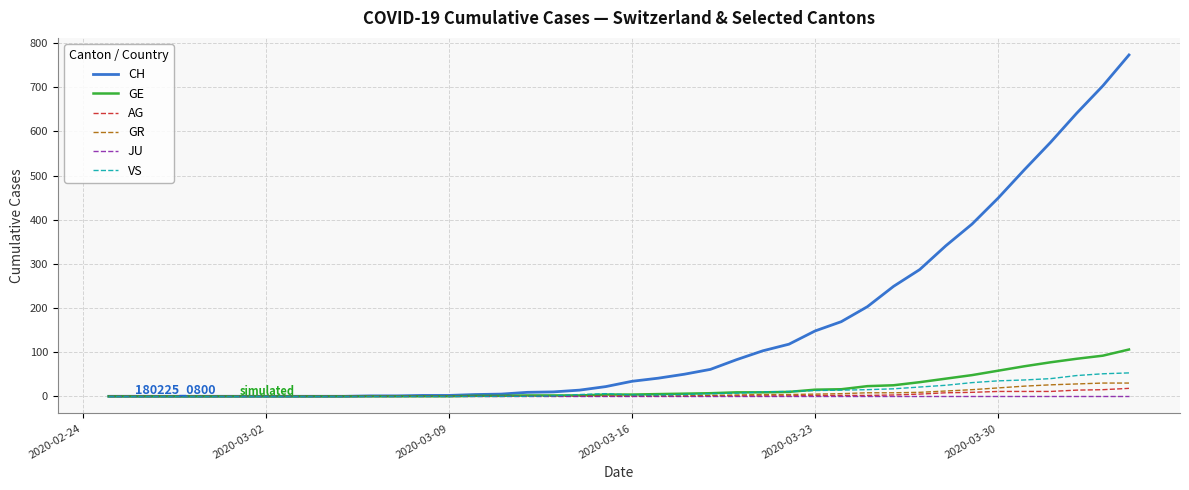

What is the highest value of the GE series?

106